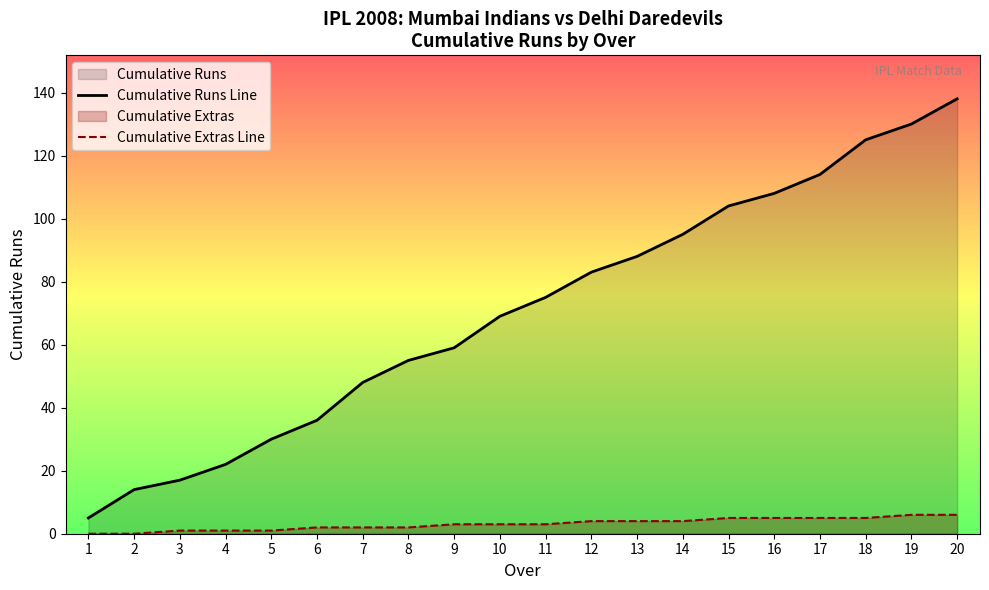

What is the difference between the Cumulative Runs Line values at 20 and 17?

24